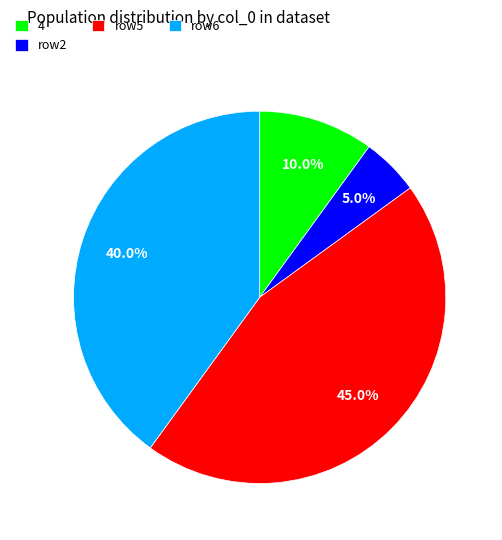

What is the largest slice in the pie chart?

row5